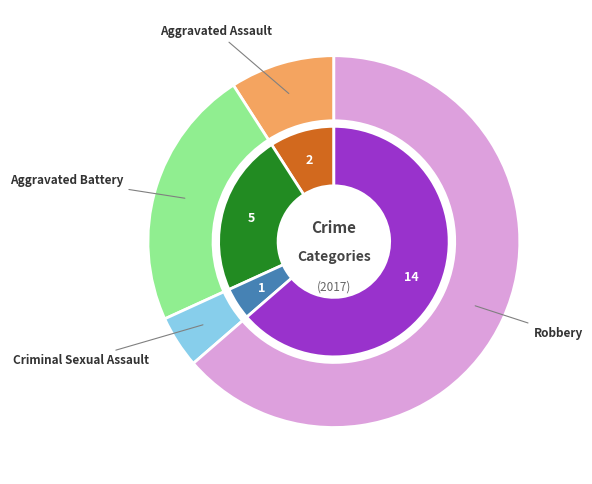

Which category has the biggest portion of the pie?

Robbery